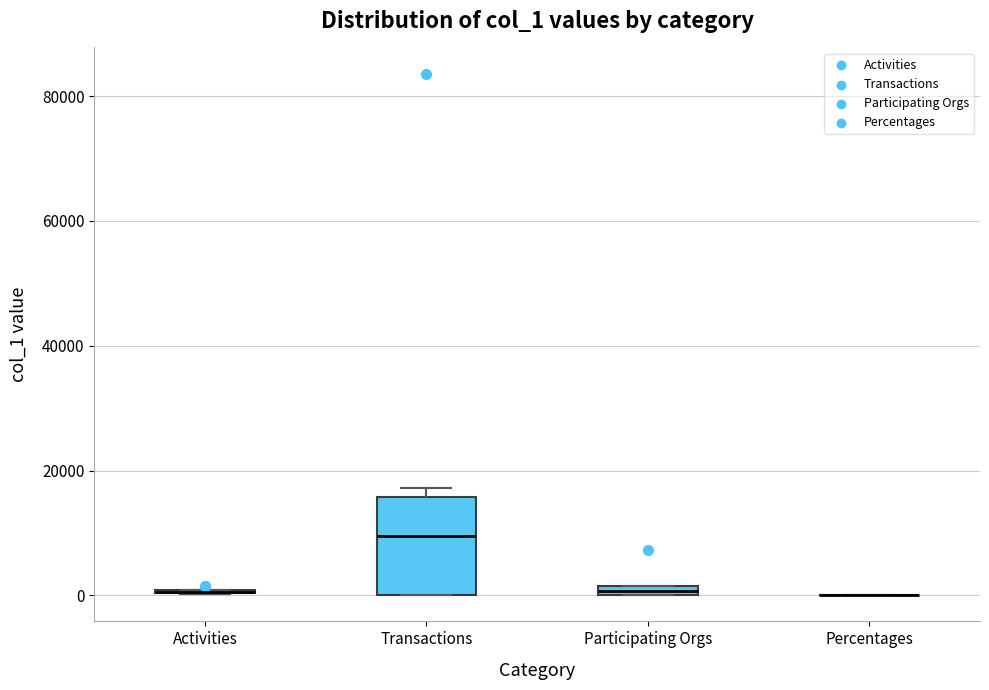

Comparing the boxes themselves (not the whiskers), which one is the tallest?

Transactions